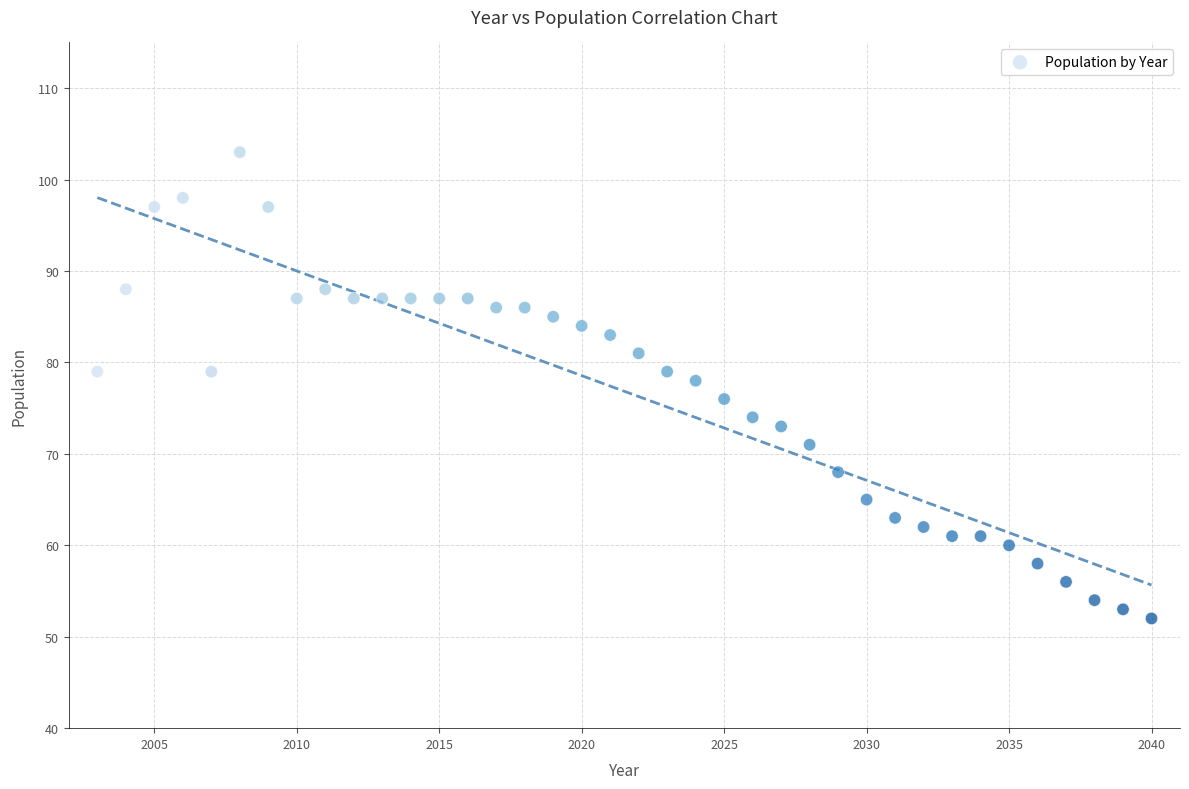

What is the range of X values (max minus min)?

37